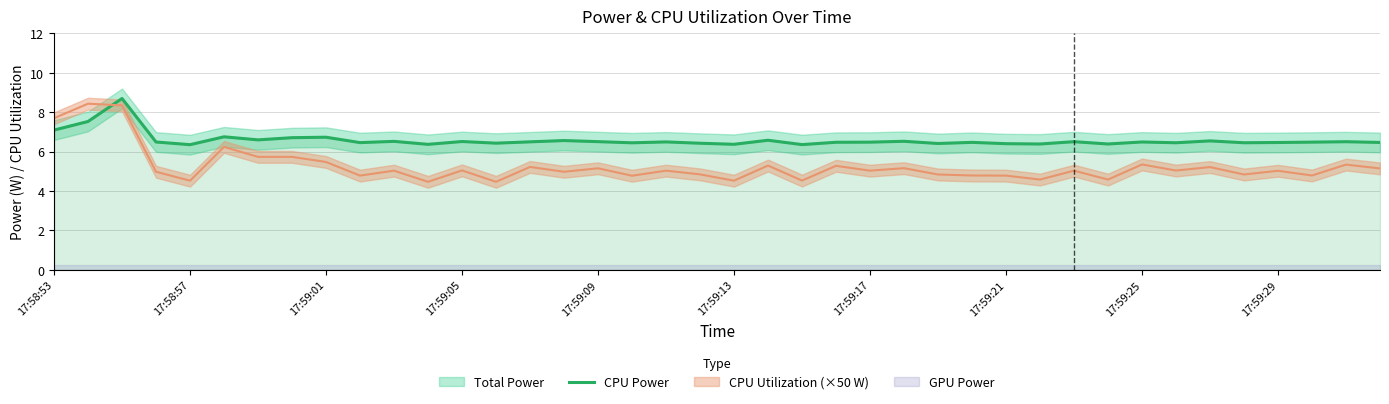

What is the lowest value of the CPU Power series?

6.3